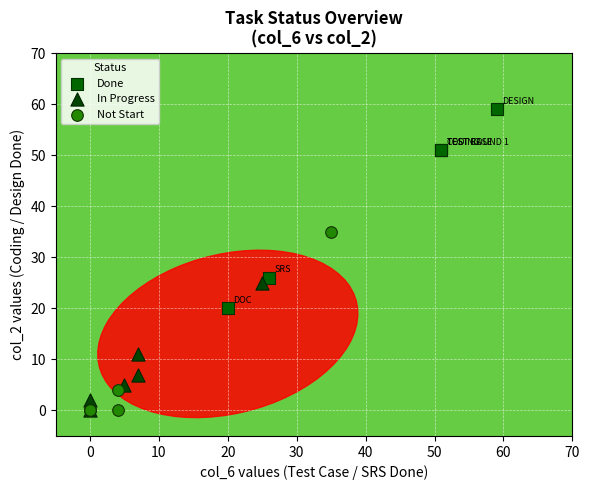

Which series contains the highest Y value?

Done